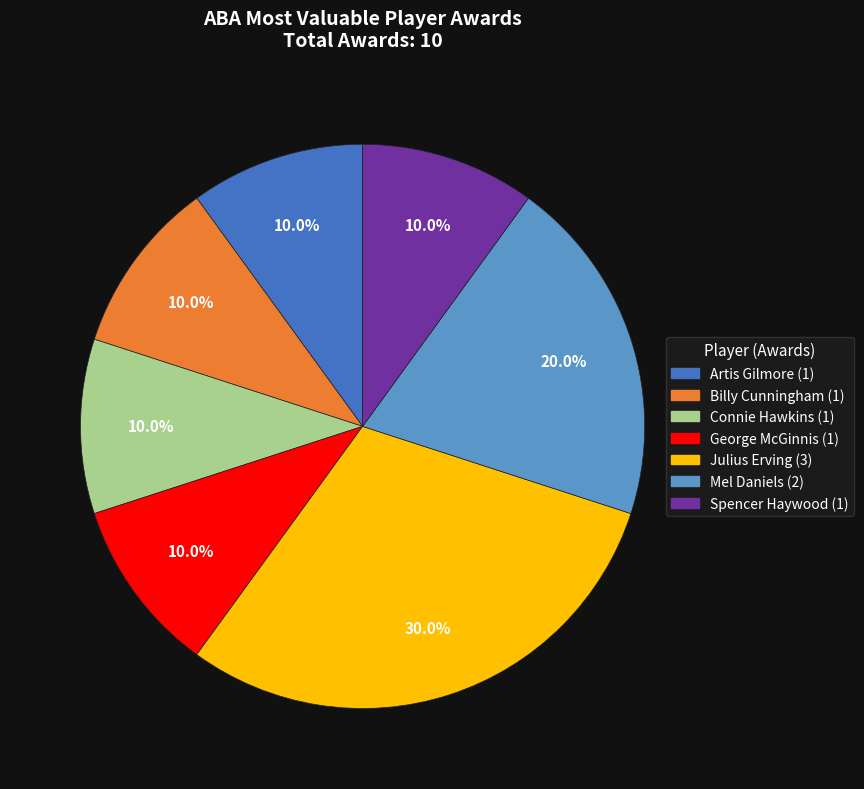

What is the largest slice in the pie chart?

Julius Erving